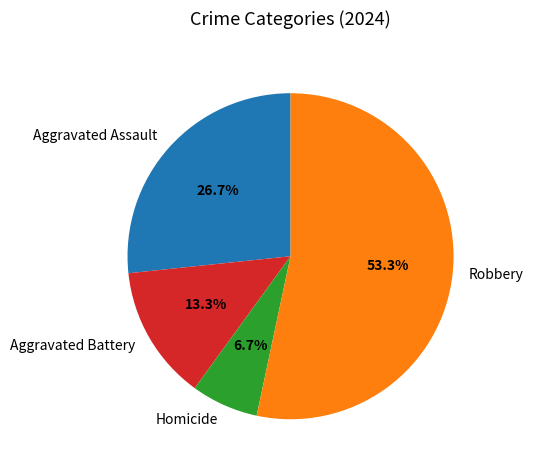

Is the sum of Aggravated Battery and Robbery greater than half?

Yes